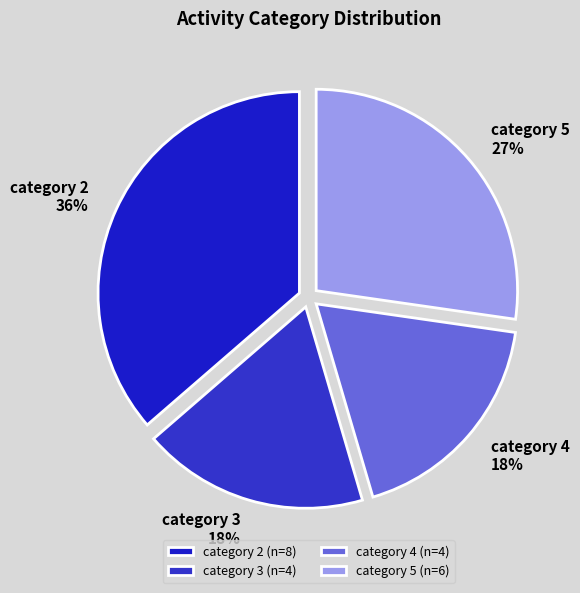

Count the number of slices in the pie.

4